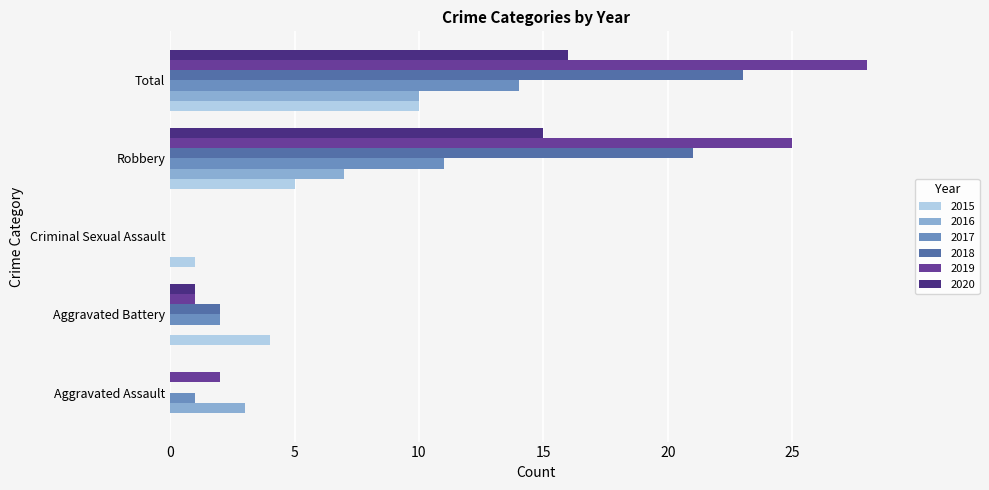

What is the greatest value displayed?

28